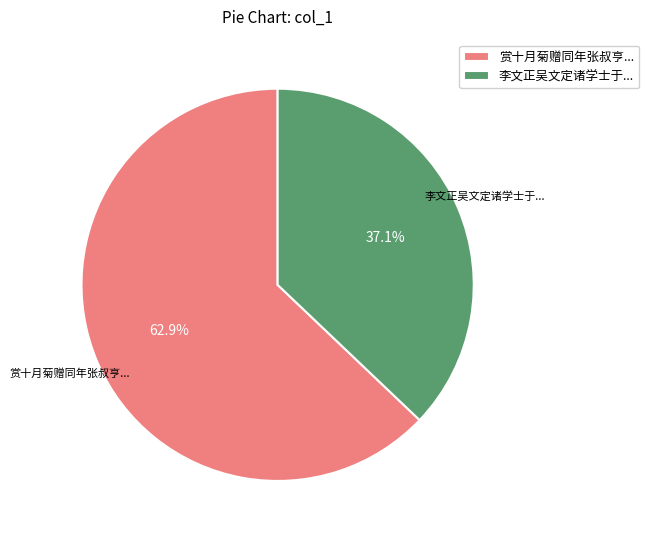

Rank the categories by value from lowest to highest.

李文正吴文定诸学士于..., 赏十月菊赠同年张叔亨...